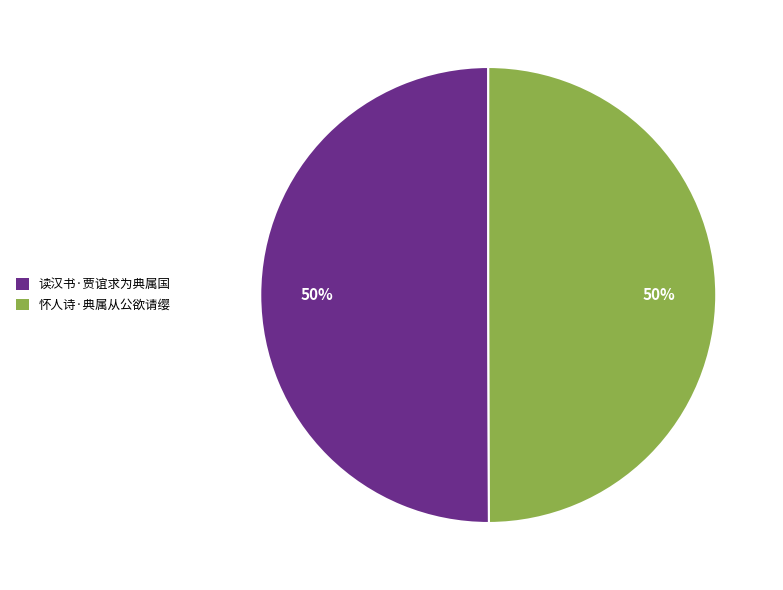

To the nearest percent, what is the combined percentage of 怀人诗·典属从公欲请缨 and 读汉书·贾谊求为典属国?

100%